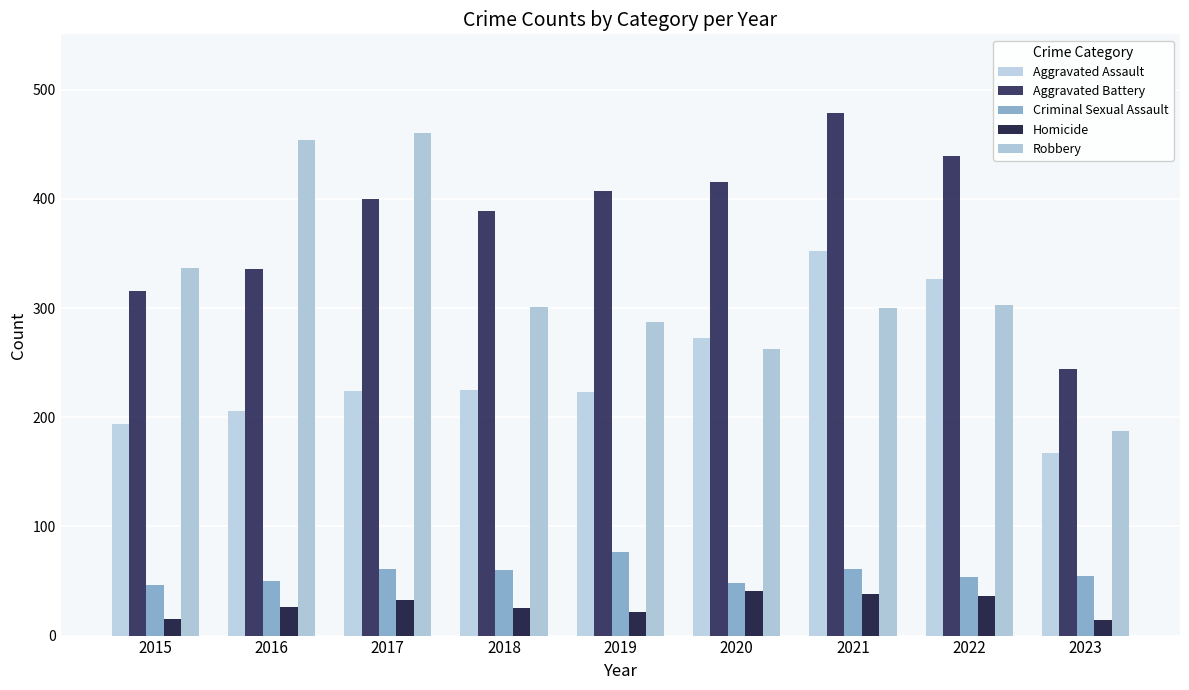

The value of Aggravated Assault at 2019 is 394. True or false?

False